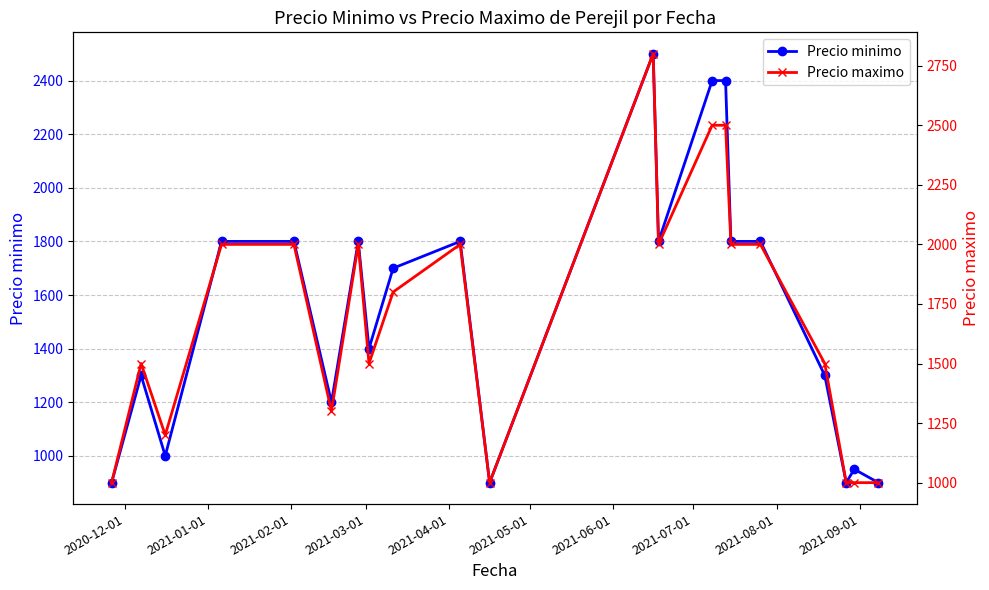

True or false: Precio minimo has more than 2 points higher than both neighbors.

True